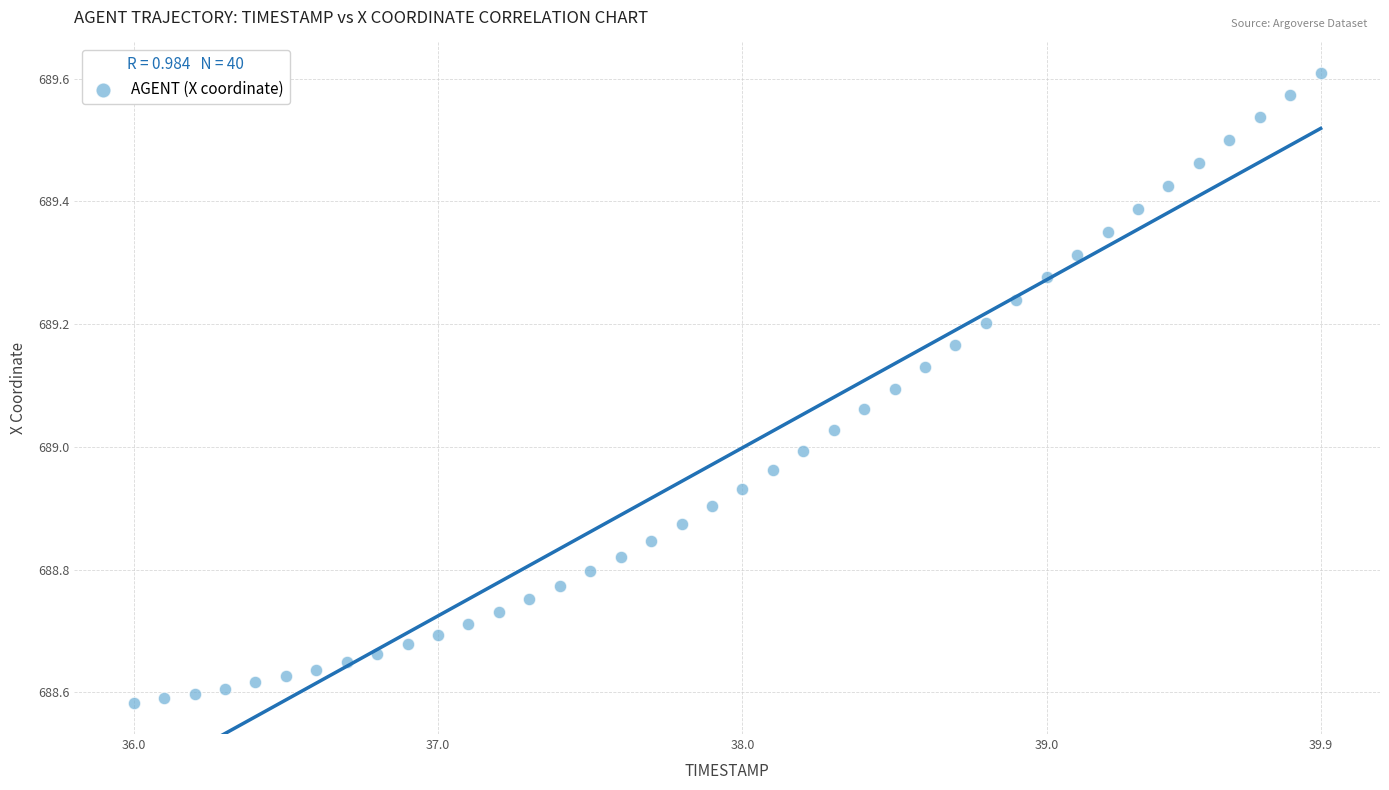

What is the range of X values (max minus min)?

3.9